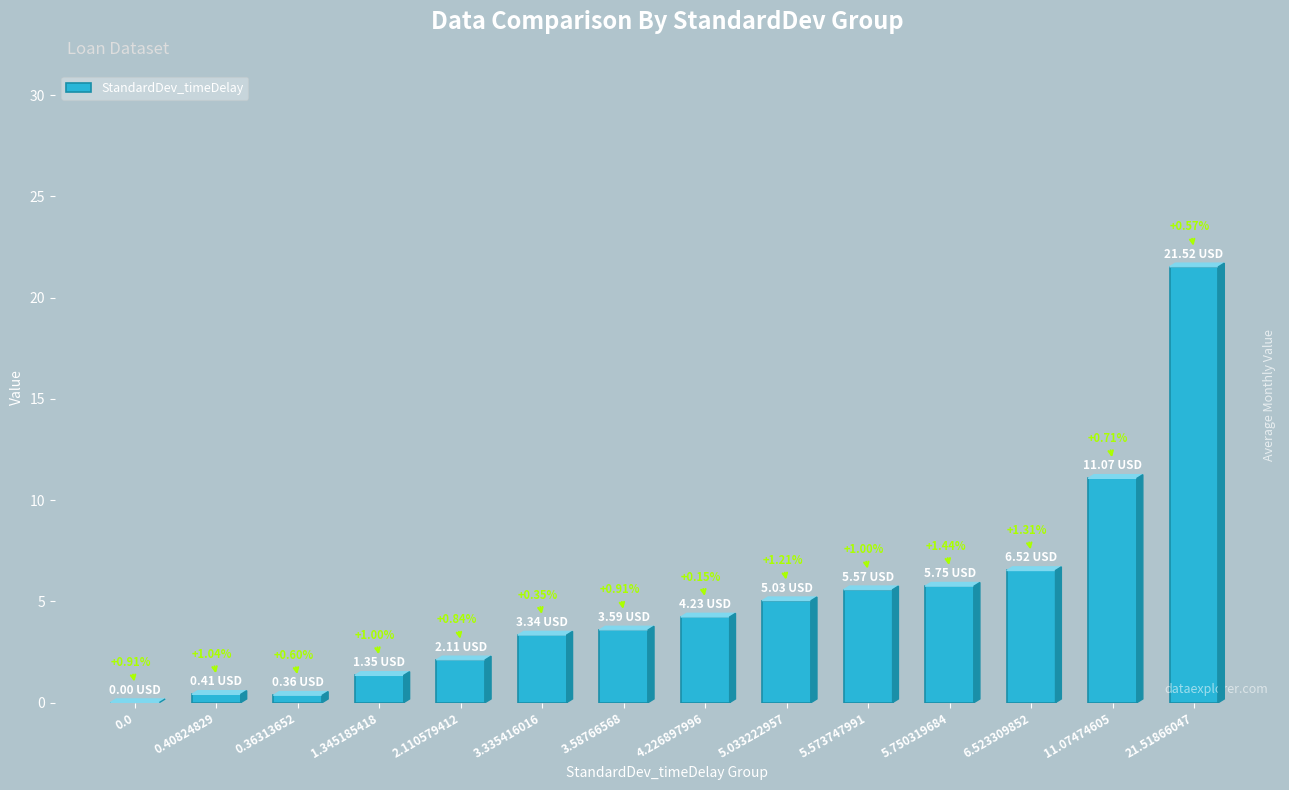

Count the number of data series in this chart.

1